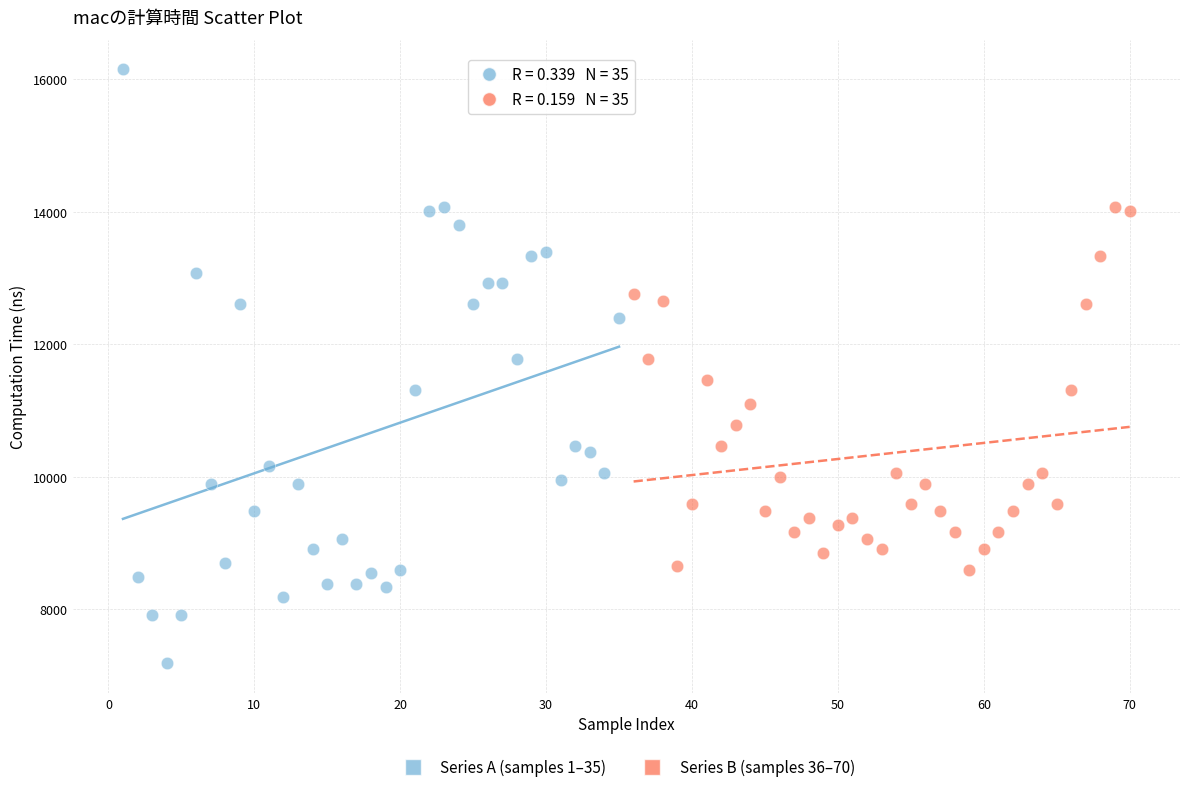

Which series contains the lowest Y value?

Series A (samples 1–35)